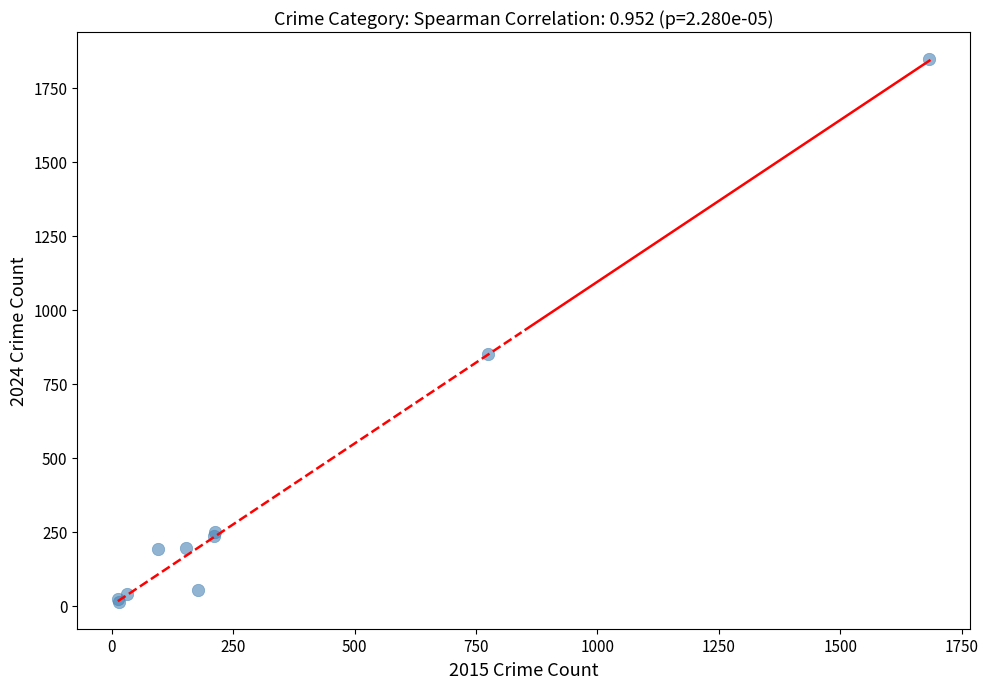

What Y value in the scatter plot is closest to 930?

849